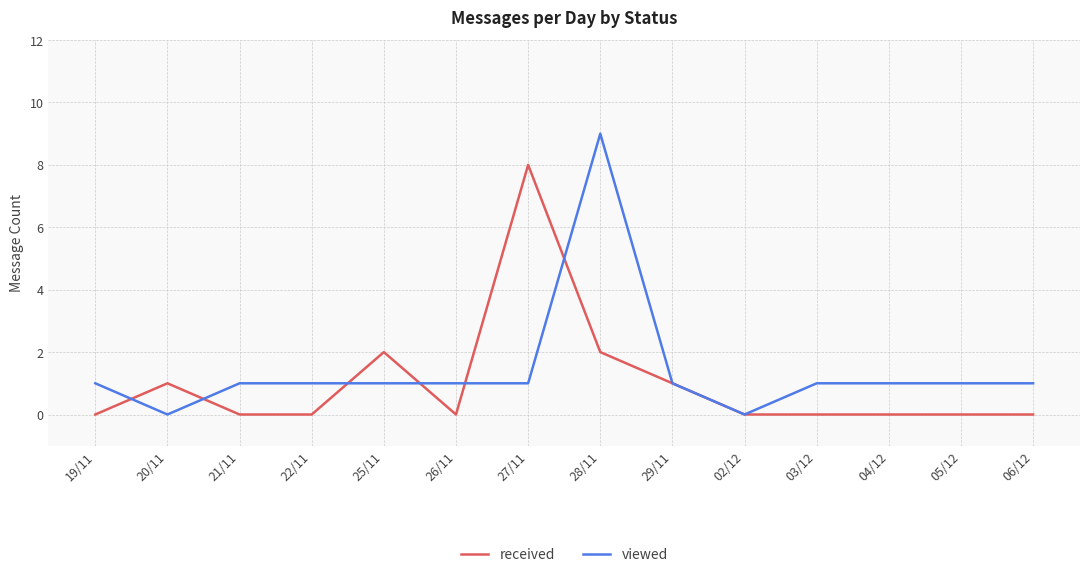

Which category has the highest value across all series?

28/11